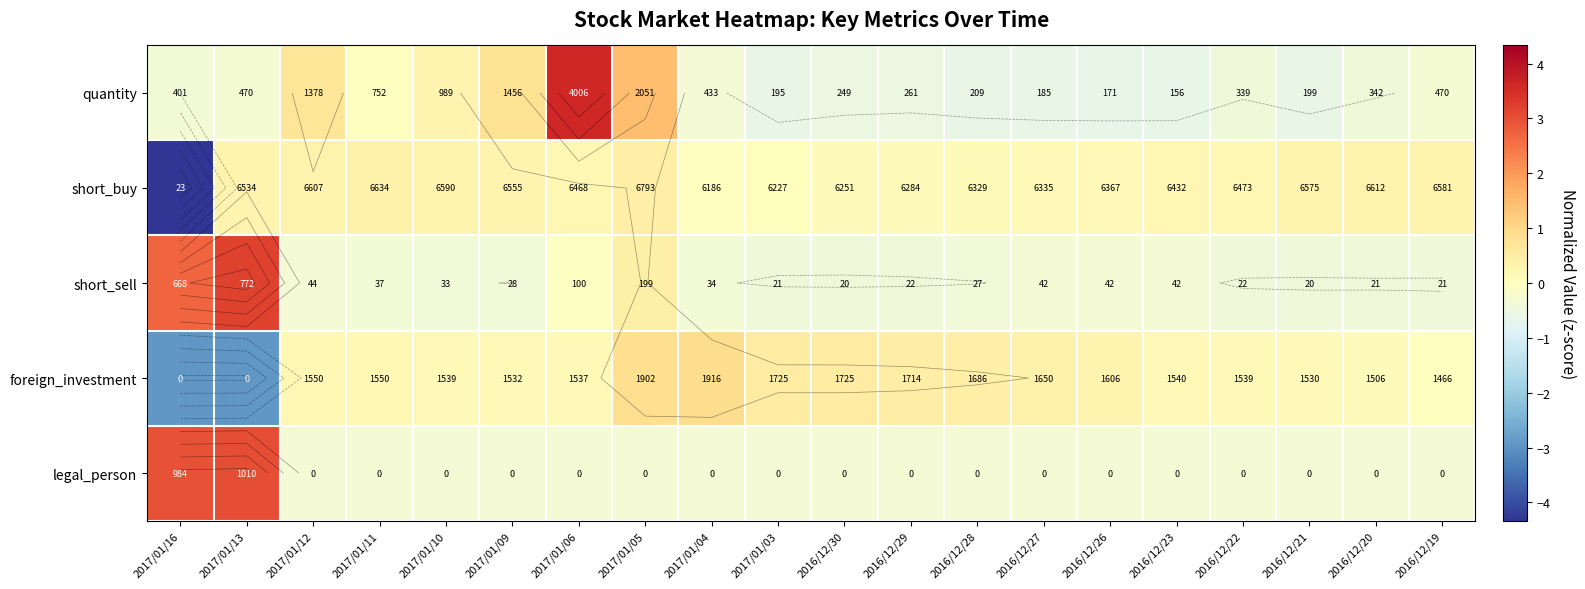

List the labels in order of foreign_investment value, largest first.

2017/01/04, 2017/01/05, 2017/01/03, 2016/12/30, 2016/12/29, 2016/12/28, 2016/12/27, 2016/12/26, 2017/01/12, 2017/01/11, 2016/12/23, 2017/01/10, 2016/12/22, 2017/01/06, 2017/01/09, 2016/12/21, 2016/12/20, 2016/12/19, 2017/01/16, 2017/01/13